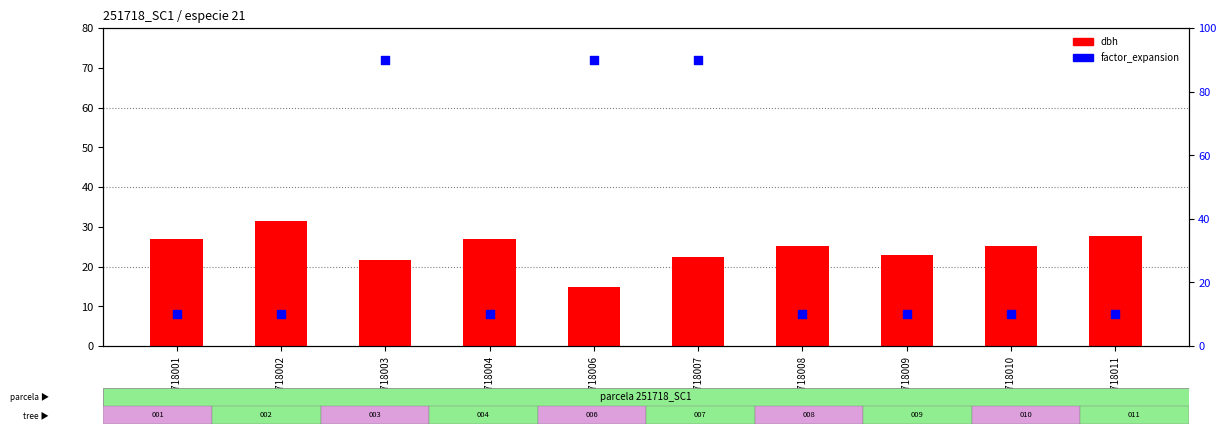

Which series contains the highest Y value?

factor_expansion